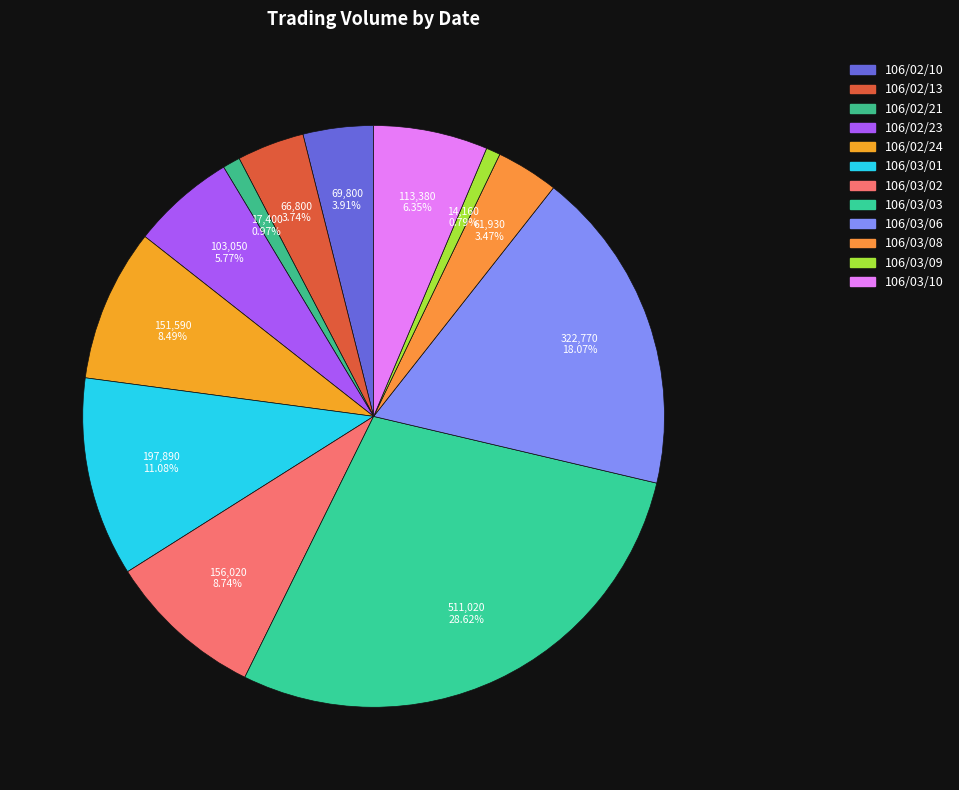

How many slices are in this pie chart?

12